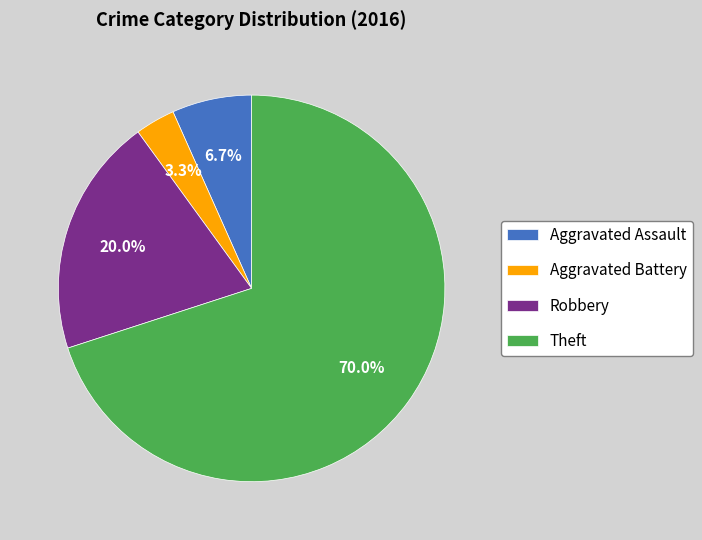

The Robbery slice represents 20% of the pie. True or false?

True